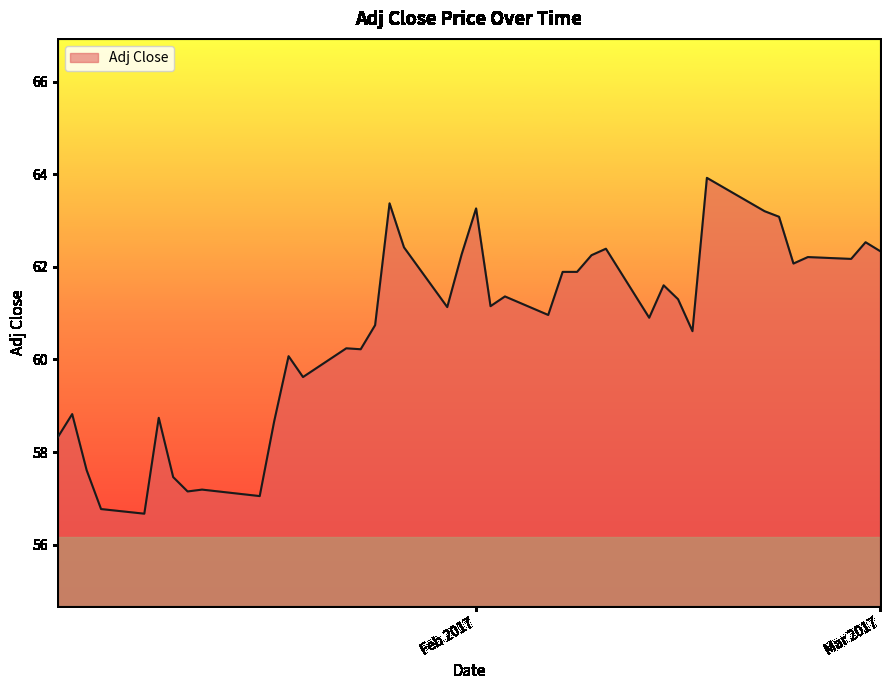

What is the minimum value shown in the chart?

56.7